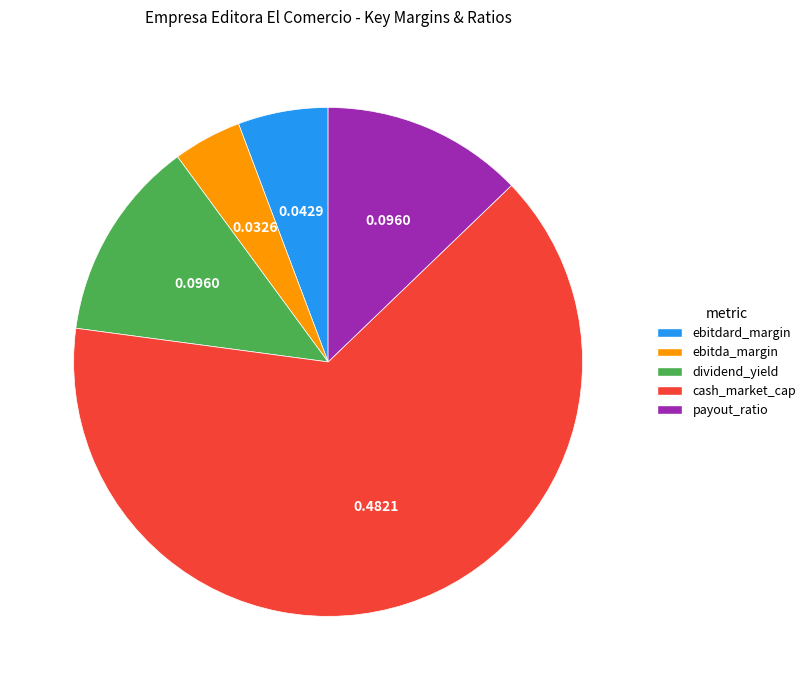

Is there any slice that represents more than half of the pie?

Yes